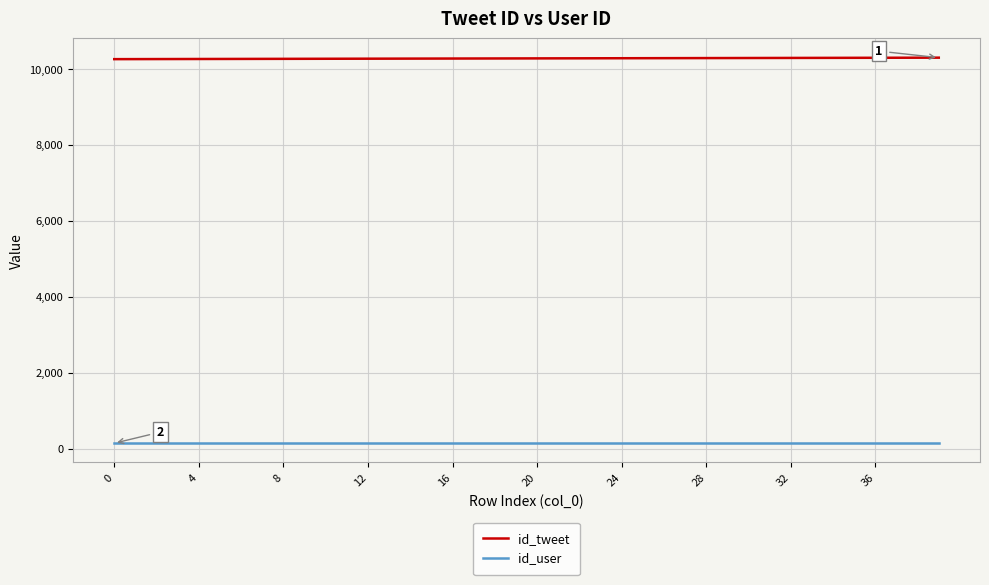

Is this an area chart (filled region under the line)?

No